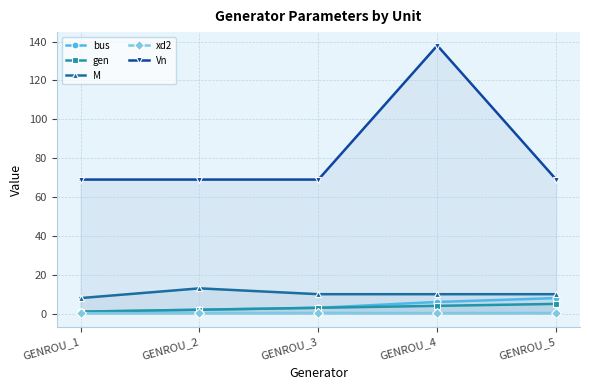

What are all the series names shown in the legend?

bus, gen, M, xd2, Vn